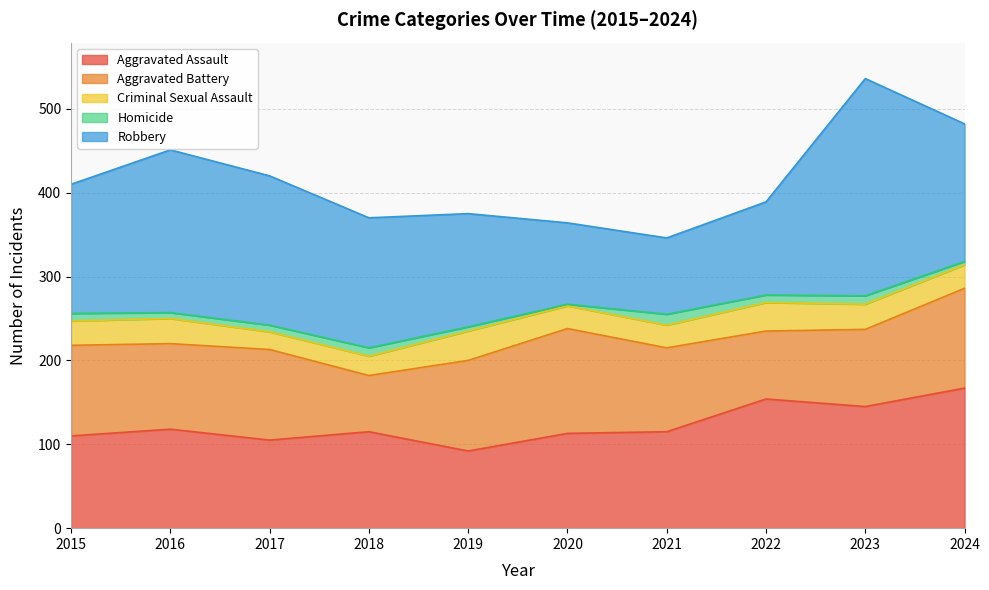

How many data points in Robbery are less than 155?

5